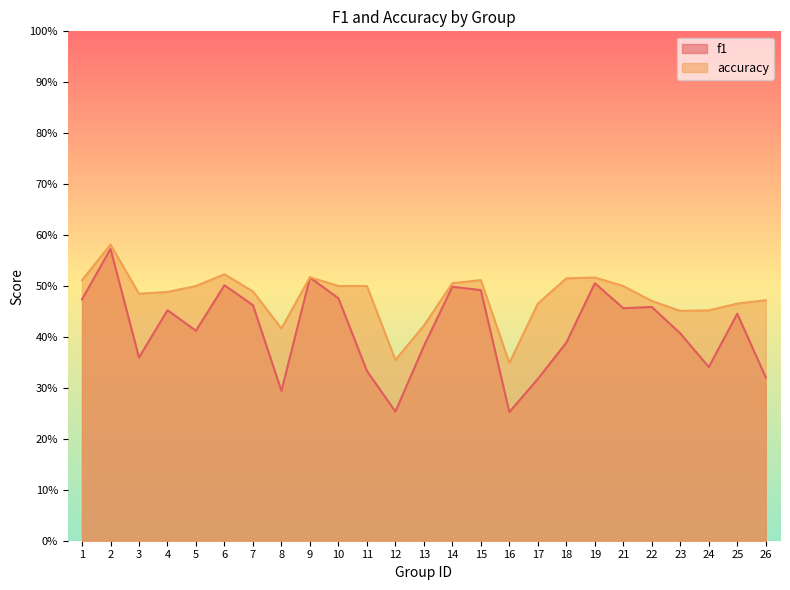

What are all the series names shown in the legend?

f1, accuracy